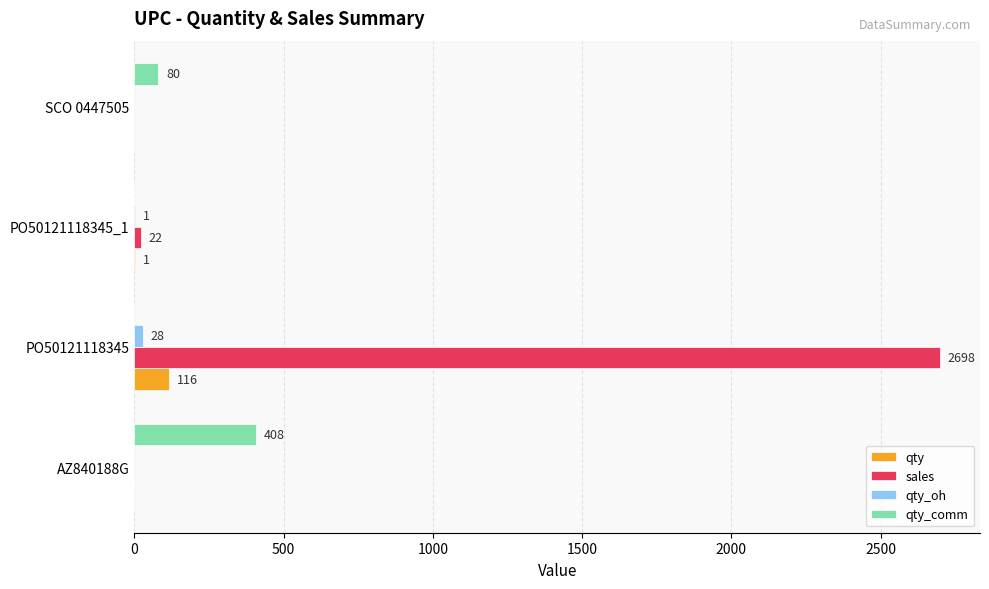

What is the total value across all series at AZ840188G?

408